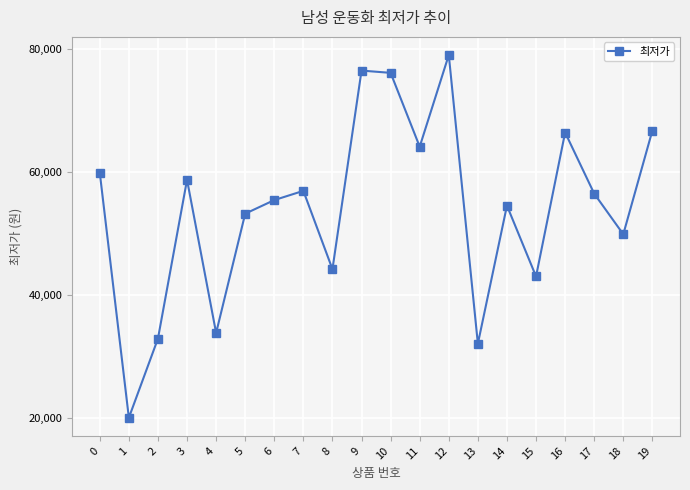

How many distinct data groups are displayed?

1